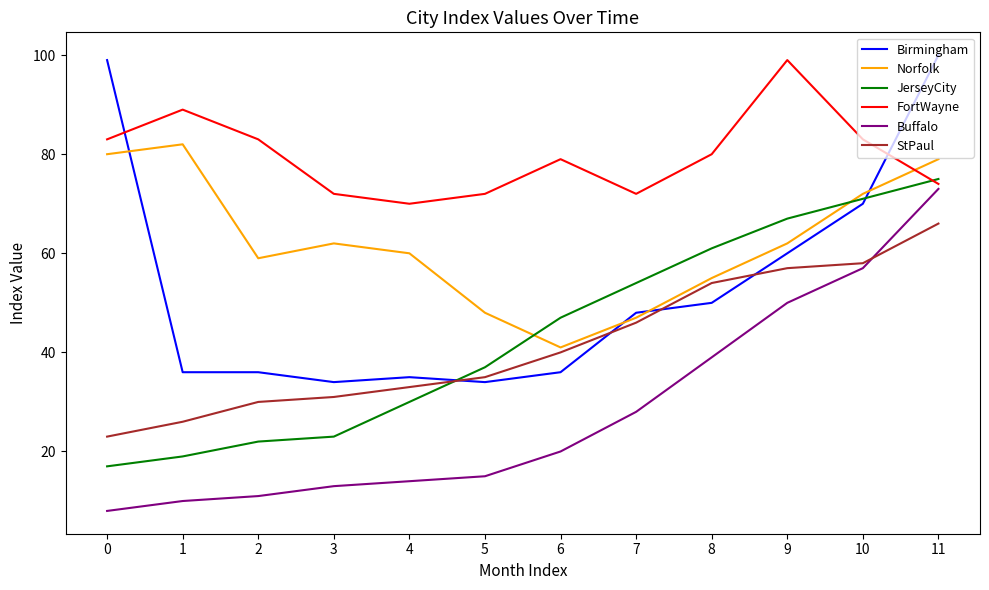

The value of JerseyCity at 8 is 61. True or false?

True